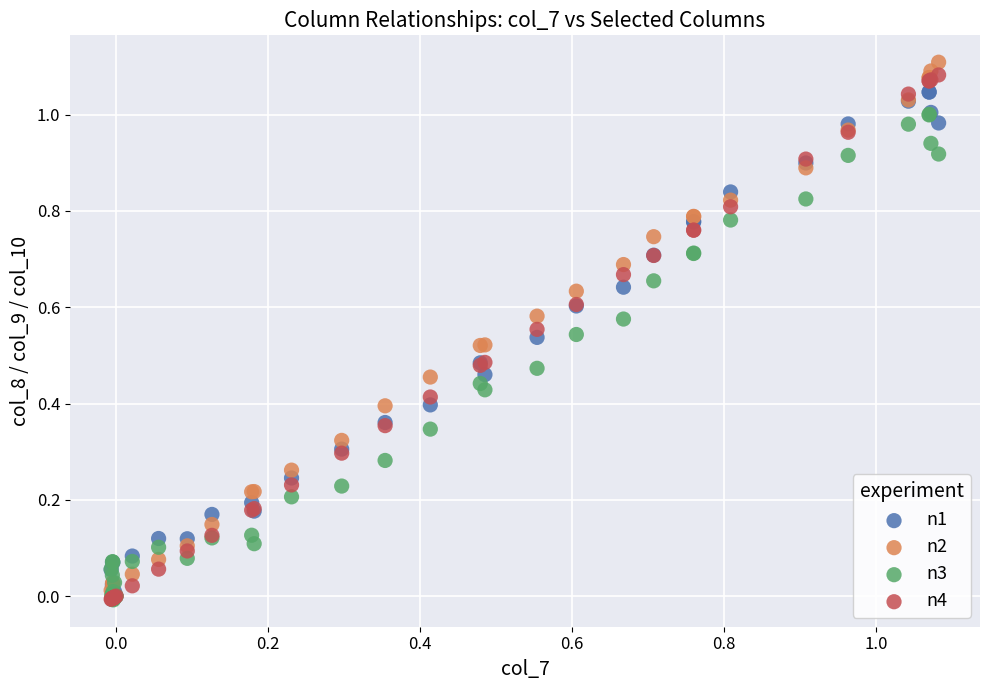

What are all the series names shown in the legend?

n1, n2, n3, n4